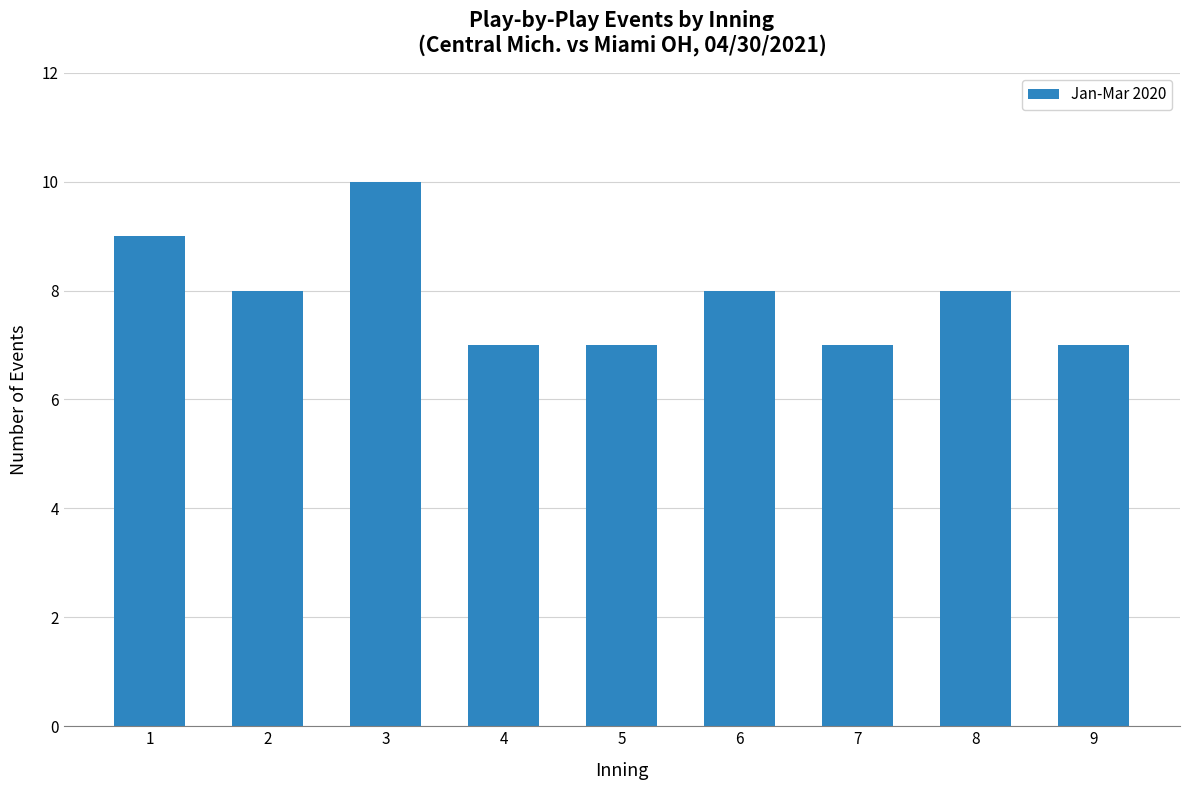

True or false: the data shows 7 at 7.

True